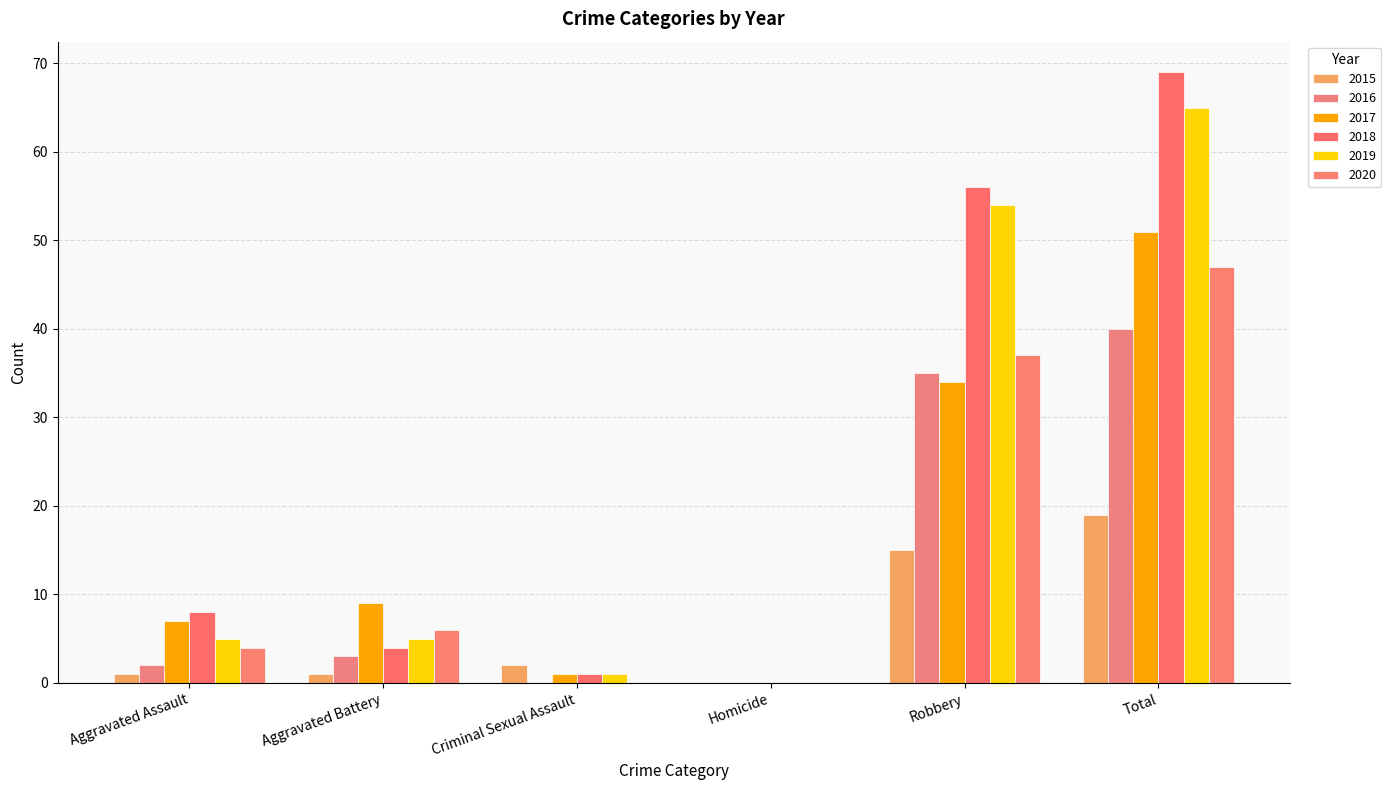

What is the difference between the second highest and second lowest values in the 2015 series?

14